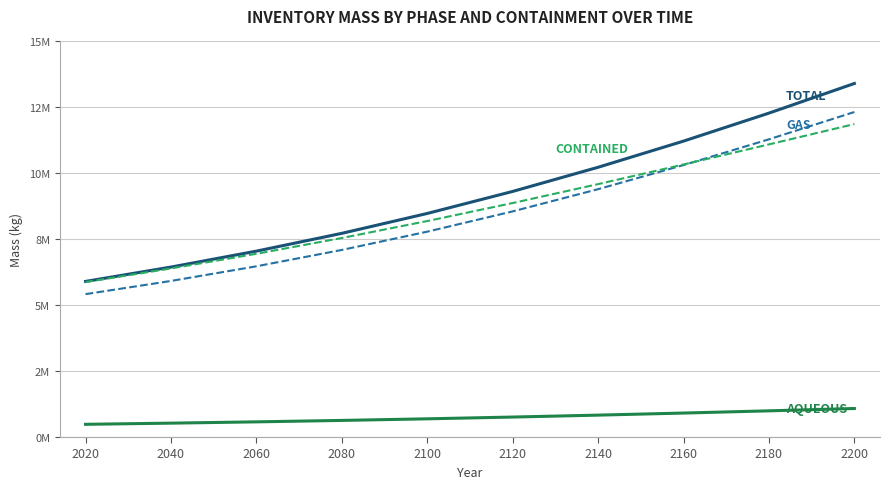

The value of contained at 2040 is 6391874.0. True or false?

True